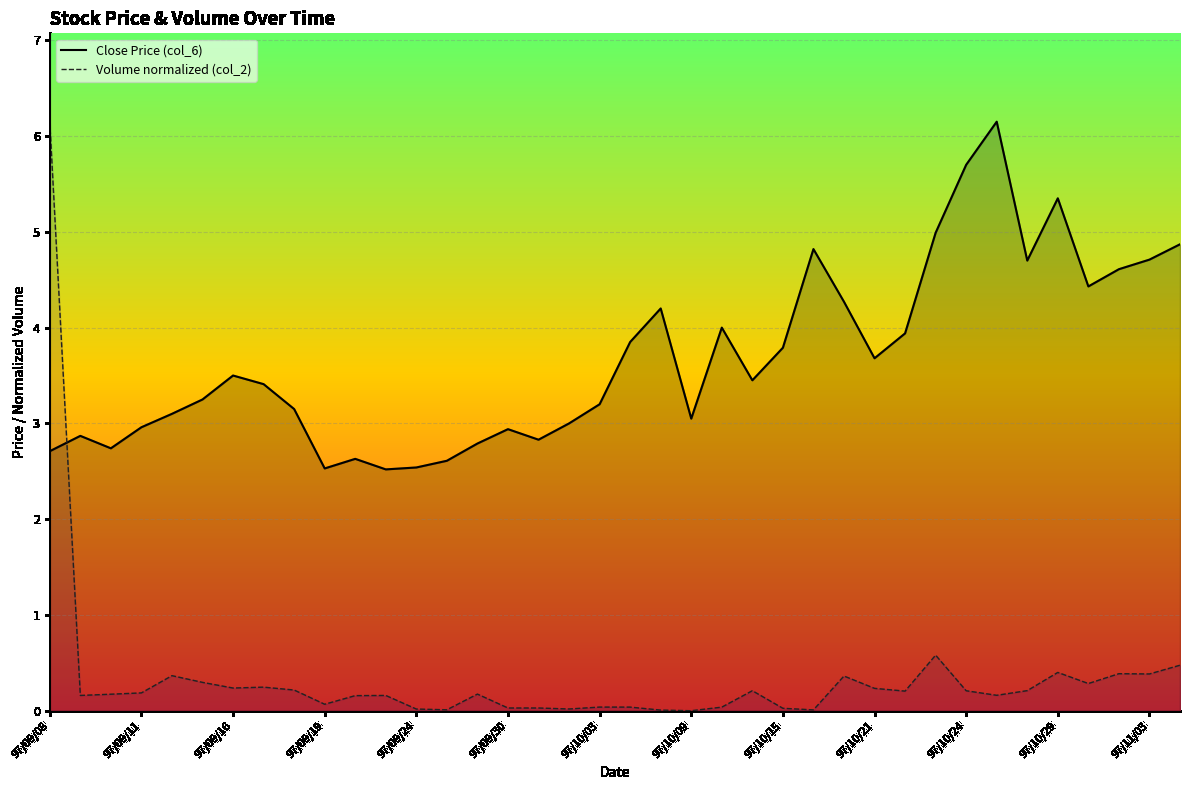

At which category is the sum across all series the highest?

97/09/08